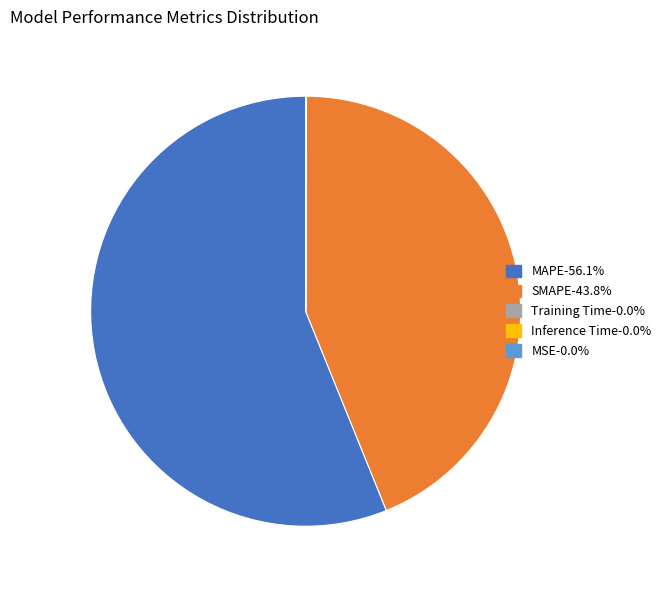

Does any single category account for the majority?

Yes